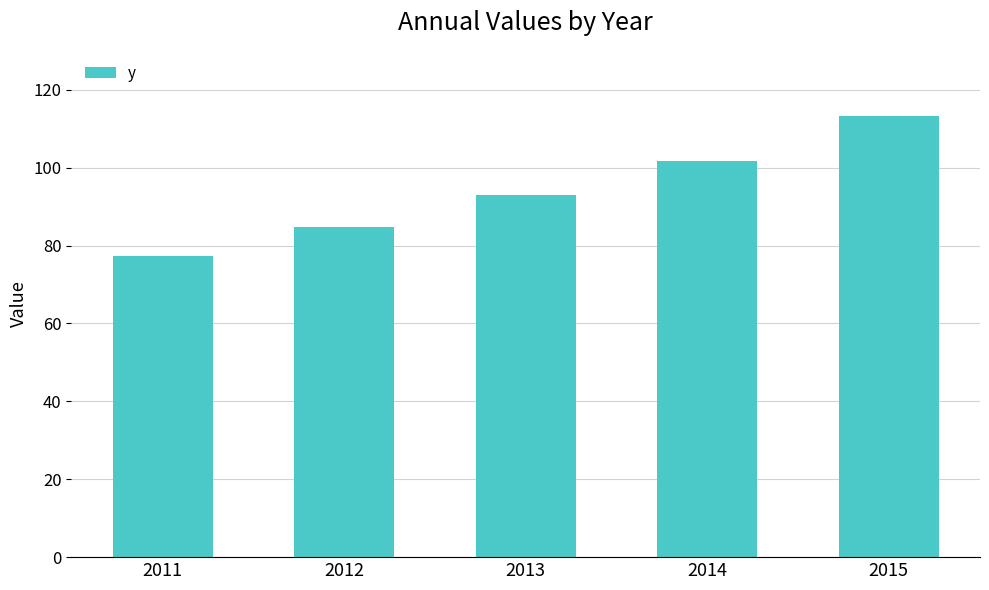

Which category has the lowest value across all series?

2011